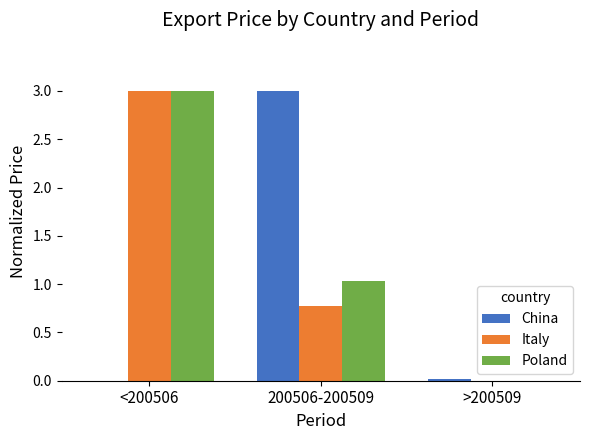

How many groups of bars are there?

3